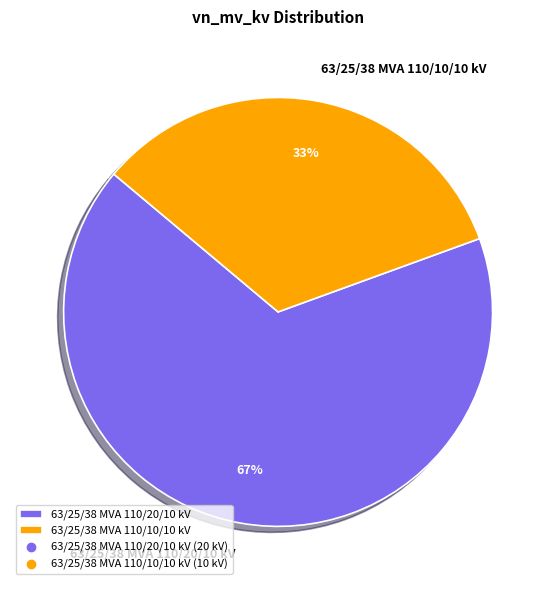

What percentage is the 63/25/38 MVA 110/20/10 kV slice, to the nearest percent?

67%